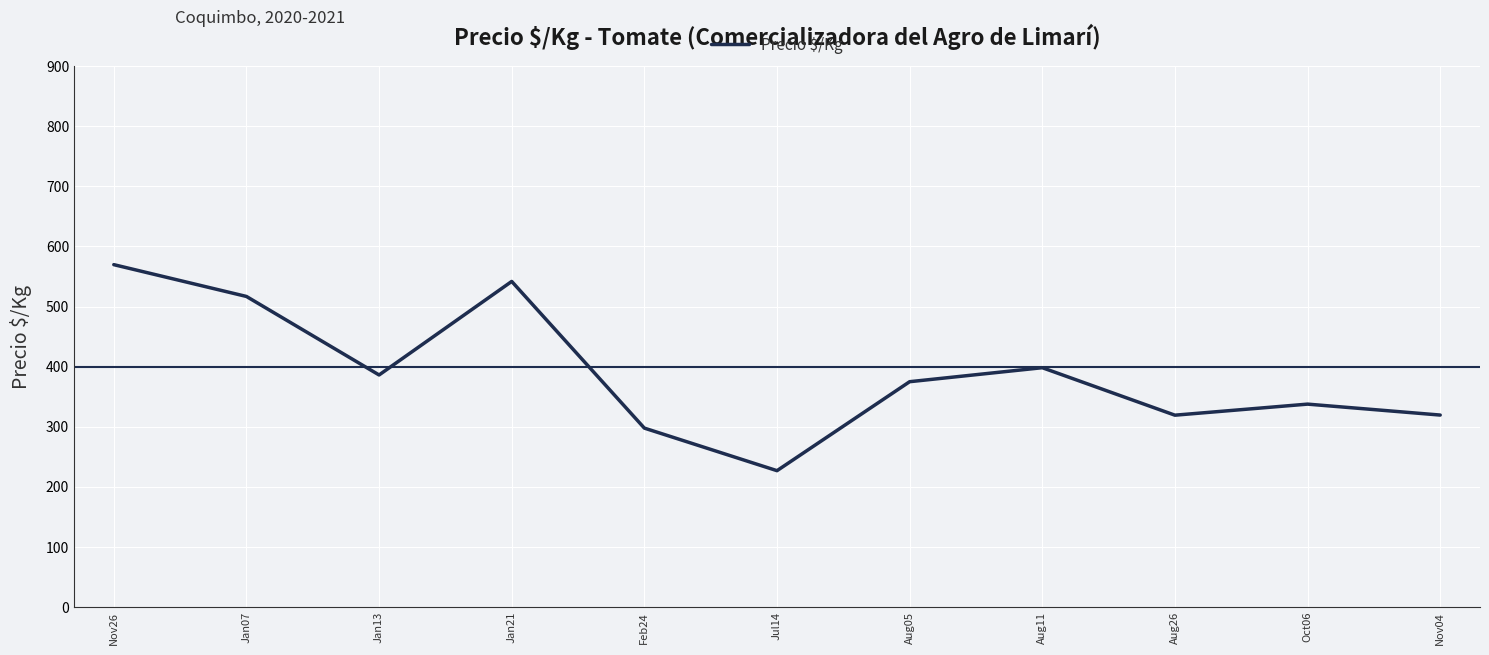

What is the minimum value shown in the chart?

227.0